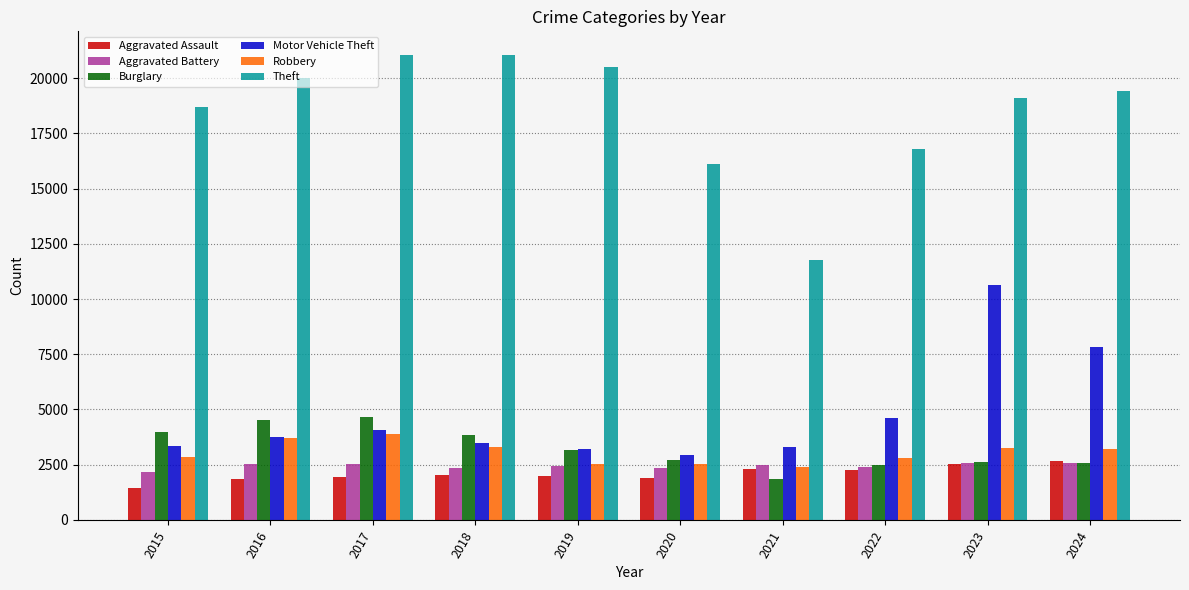

How many categories are shown in the chart?

10